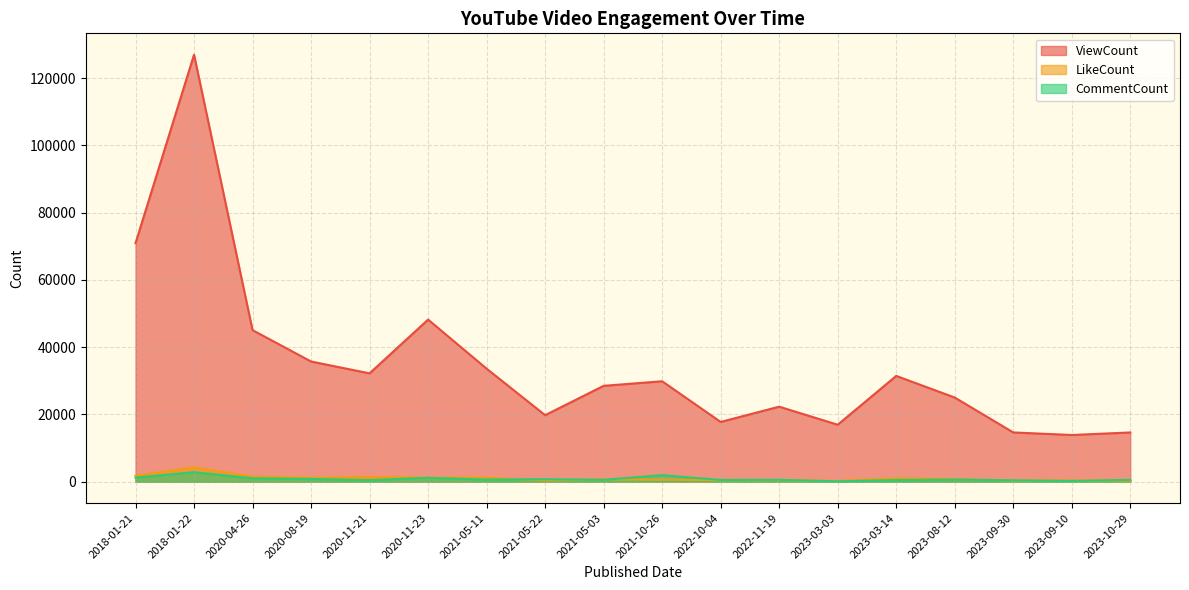

What is the total value across all series at 2023-09-10?

14502